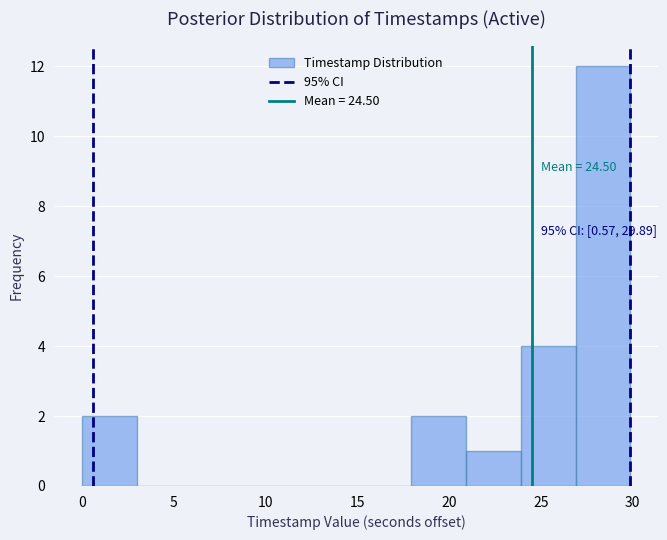

Which range on the x-axis has the tallest bar?

27 to 30